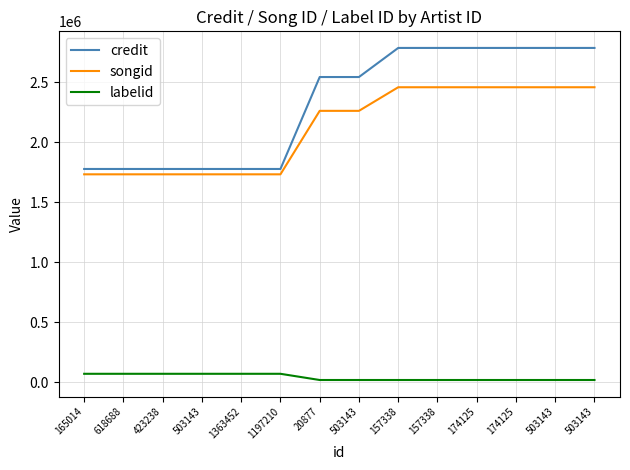

What are all the series names shown in the legend?

credit, songid, labelid